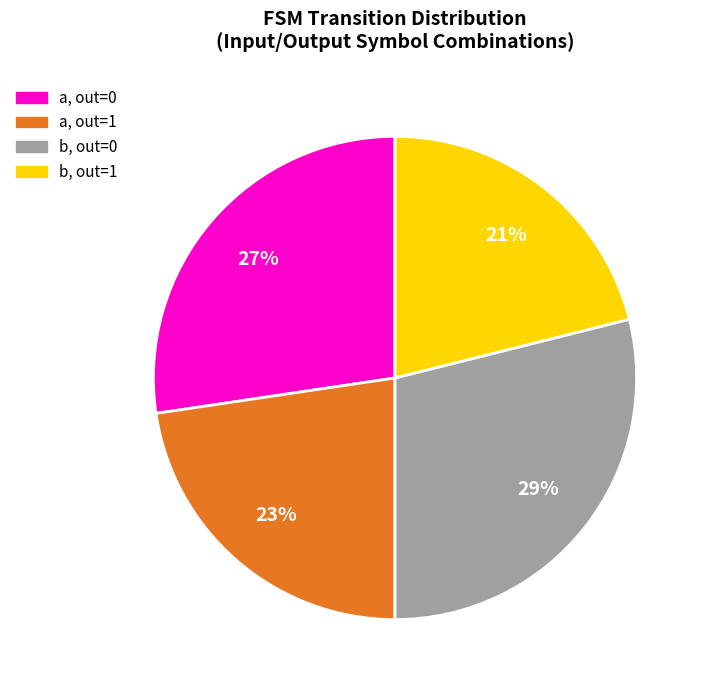

To the nearest percent, what is the average slice percentage?

25%